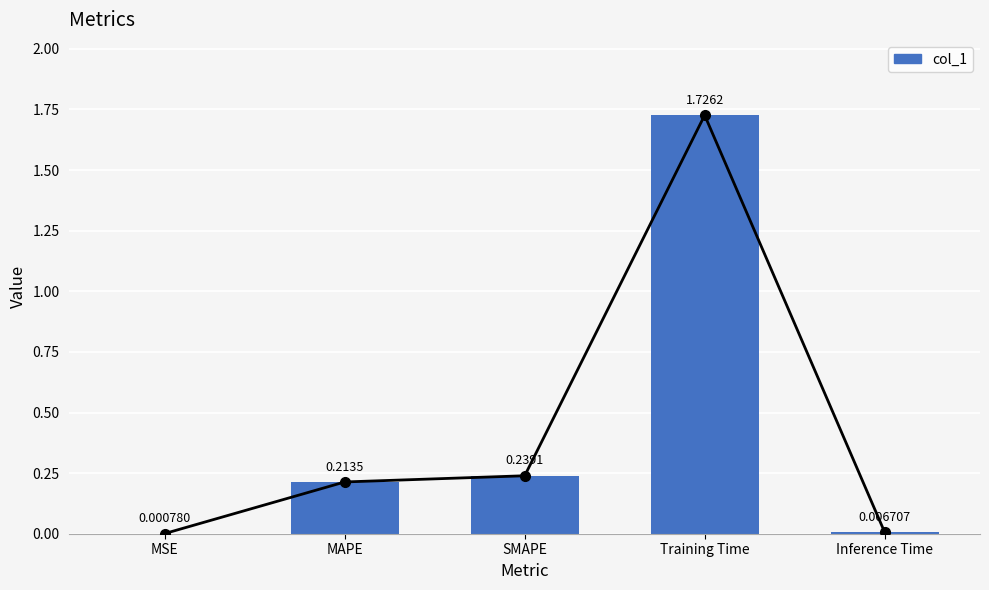

What is the change in value from MSE to SMAPE?

+0.2